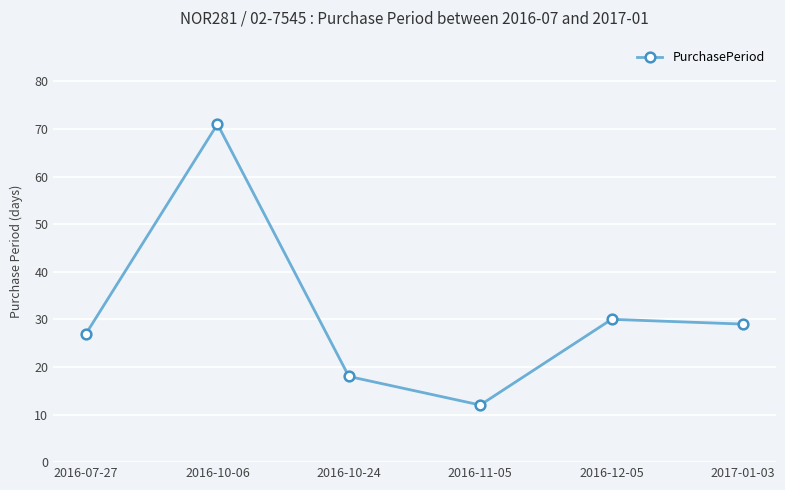

The value at 2016-10-24 is 31. True or false?

False